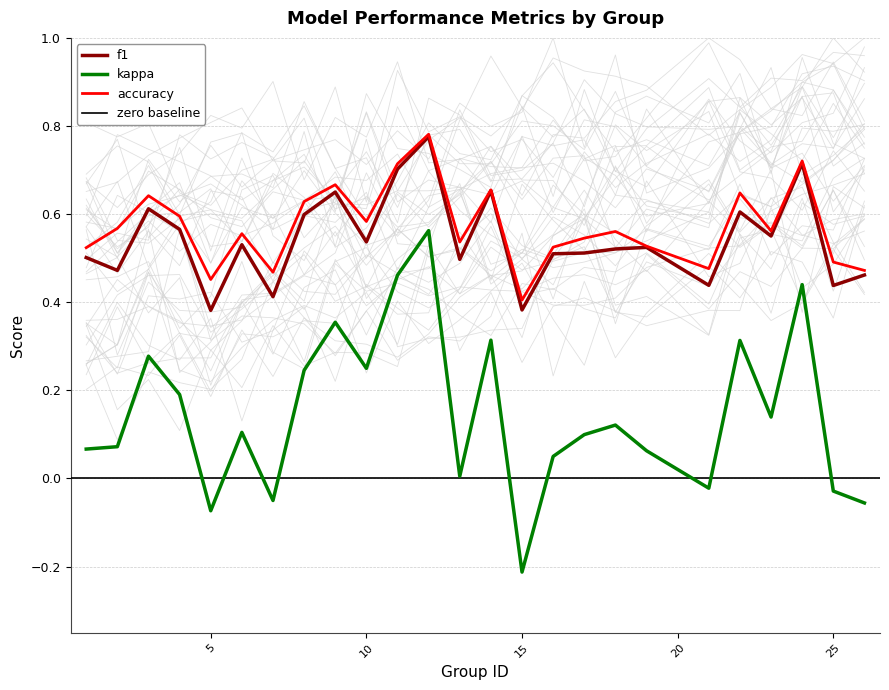

True or false: f1 and kappa intersect in this chart.

False